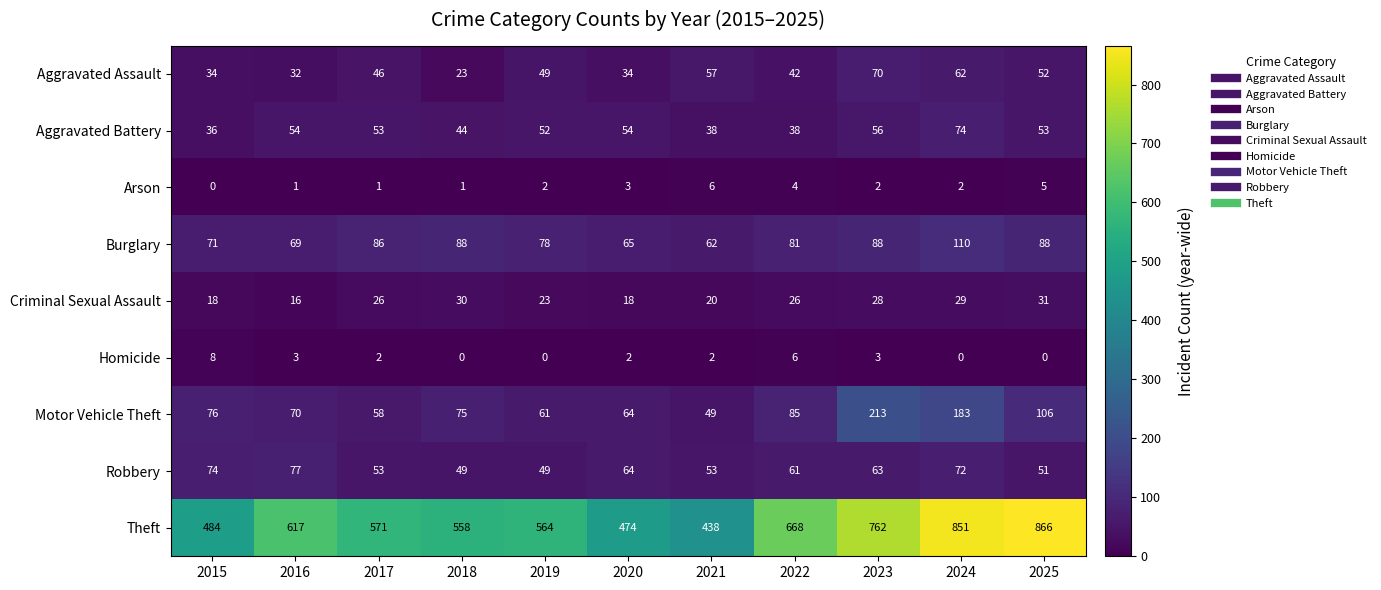

True or false: Motor Vehicle Theft has a value of 106 at 2025.

True